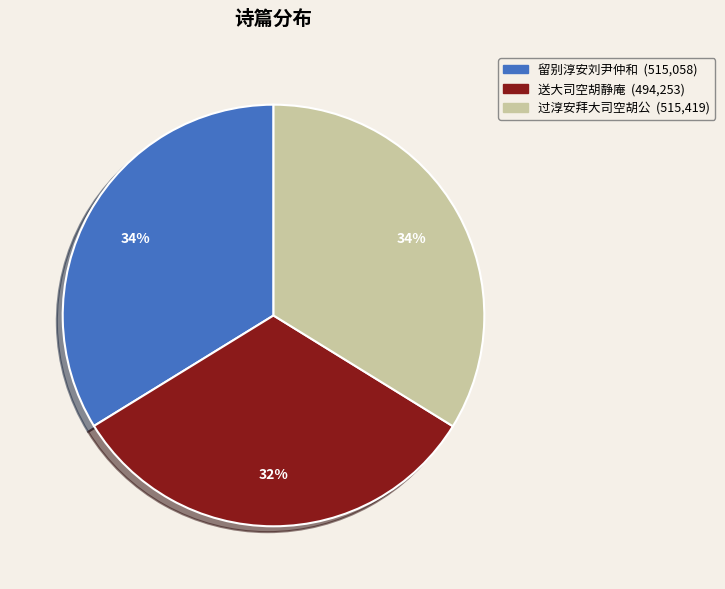

Is there any slice that represents more than half of the pie?

No